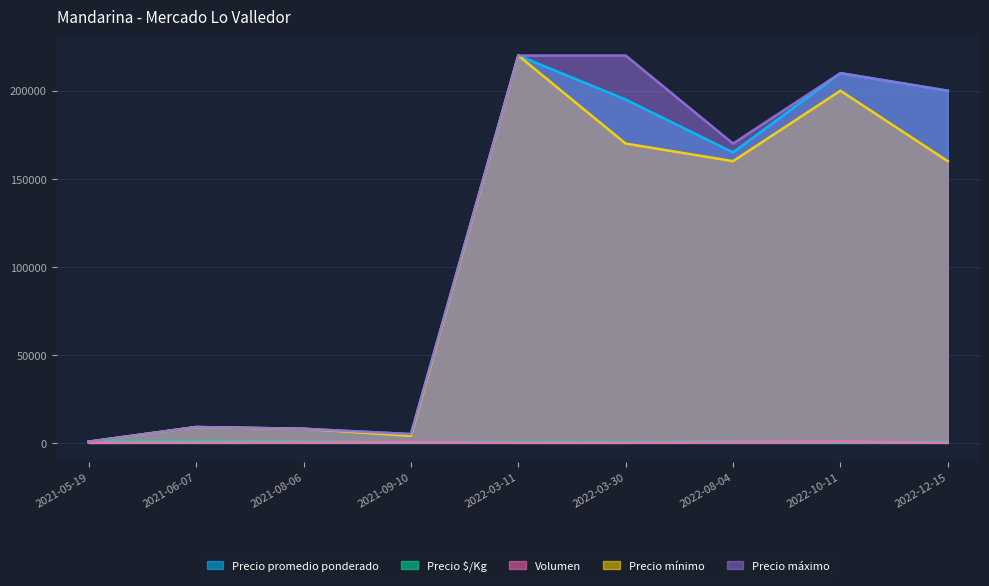

How many lines are shown in the chart?

5